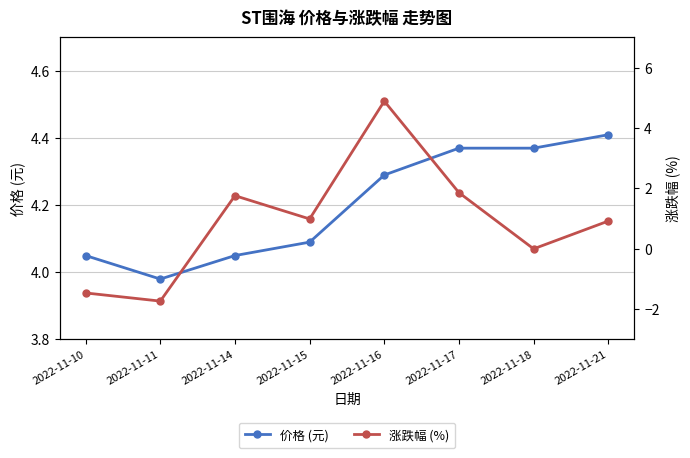

At which category does the chart reach its peak across all series?

2022-11-16